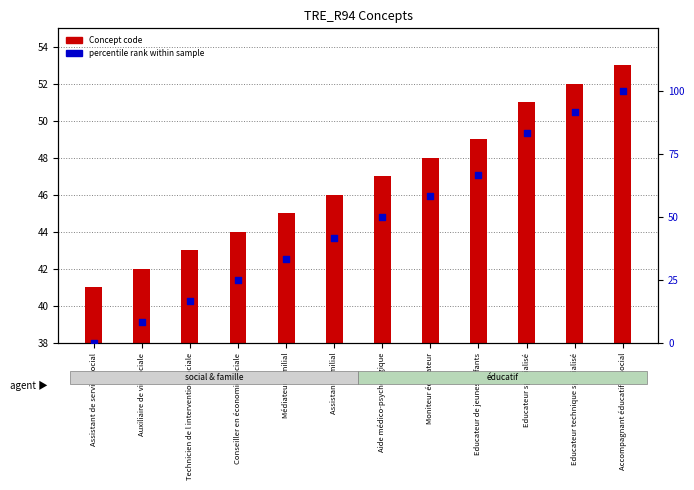

Which series has the widest spread of Y values?

percentile rank within sample